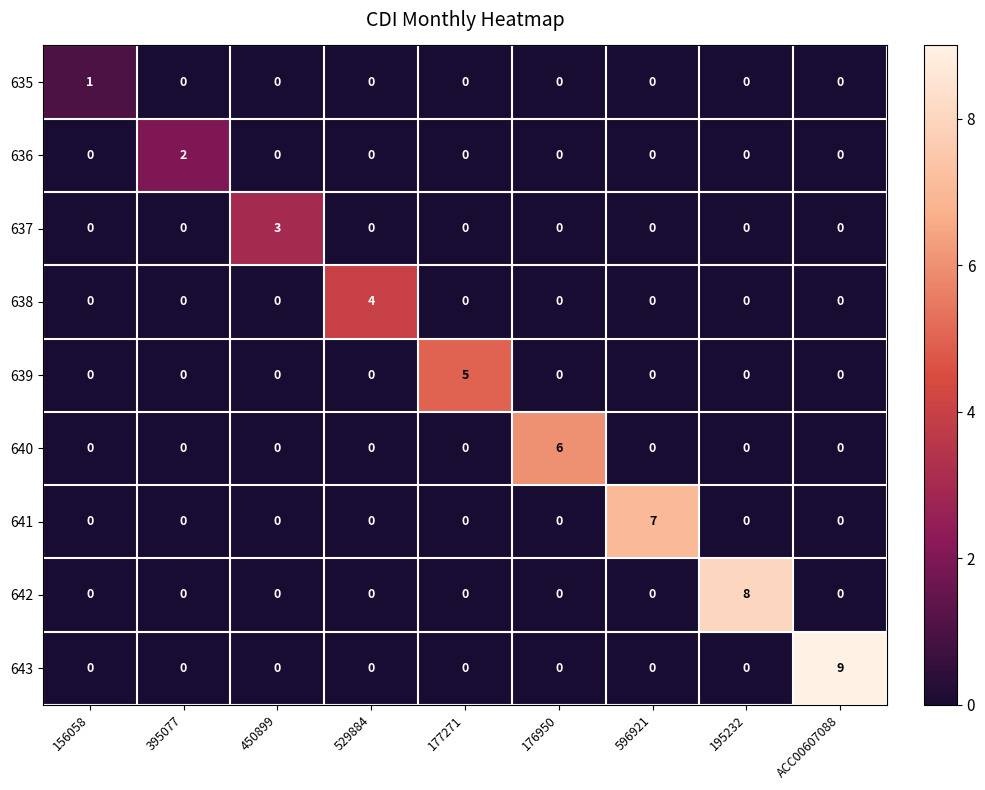

At which label does 637 reach its peak?

450899